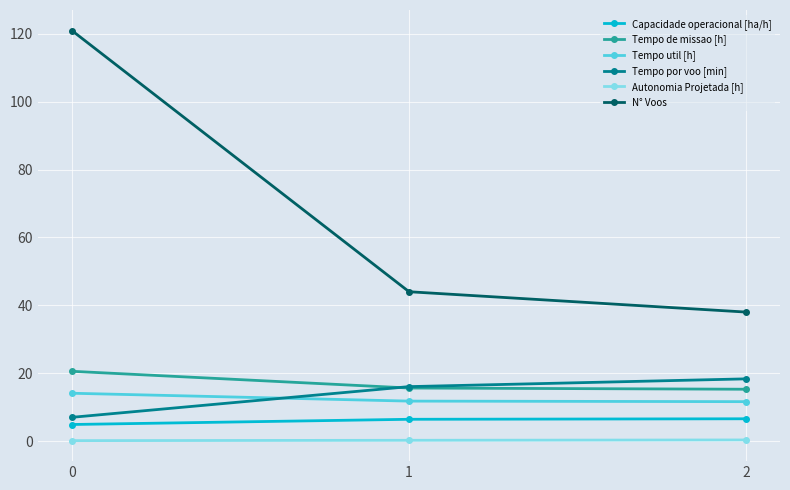

Is the value of N° Voos at 1 greater than the value of Tempo por voo [min] at 2?

Yes